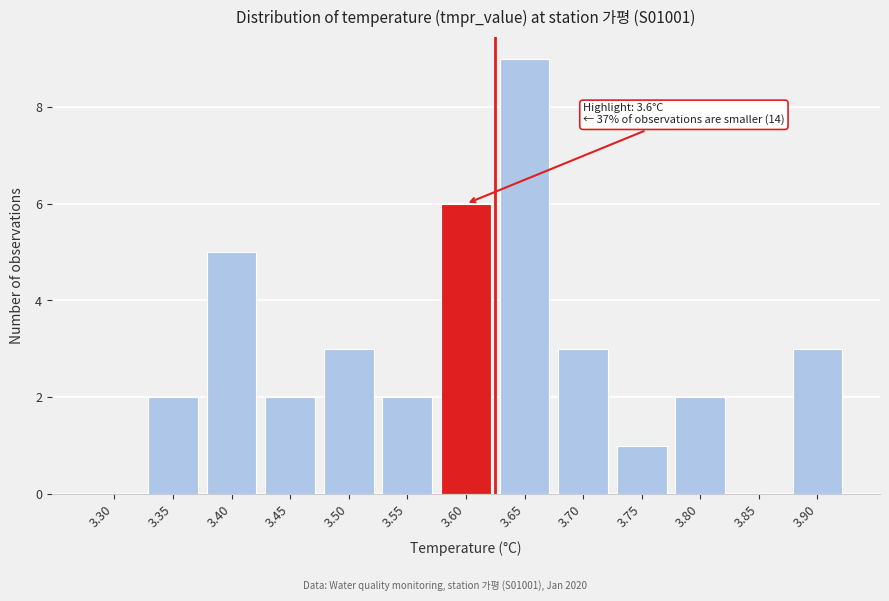

Reading right to left, list all the values displayed in this chart.

3.90=3	3.85=0	3.80=2	3.75=1	3.70=3	3.65=9	3.60=6	3.55=2	3.50=3	3.45=2	3.40=5	3.35=2	3.30=0